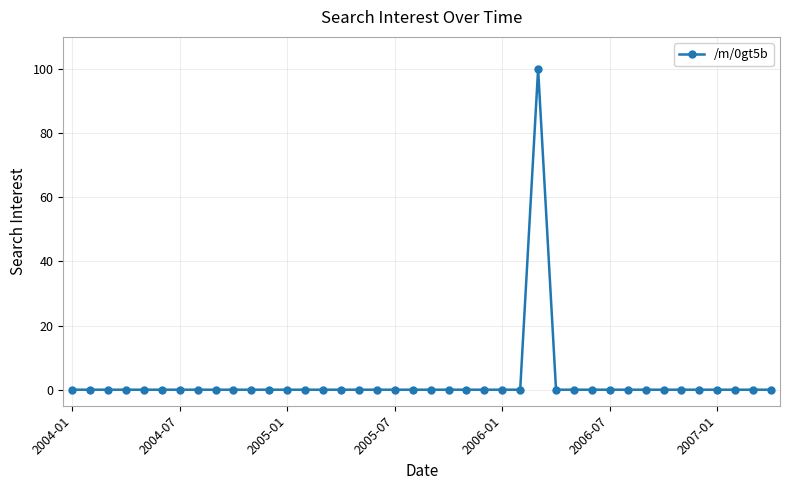

How many series are shown in this chart?

1